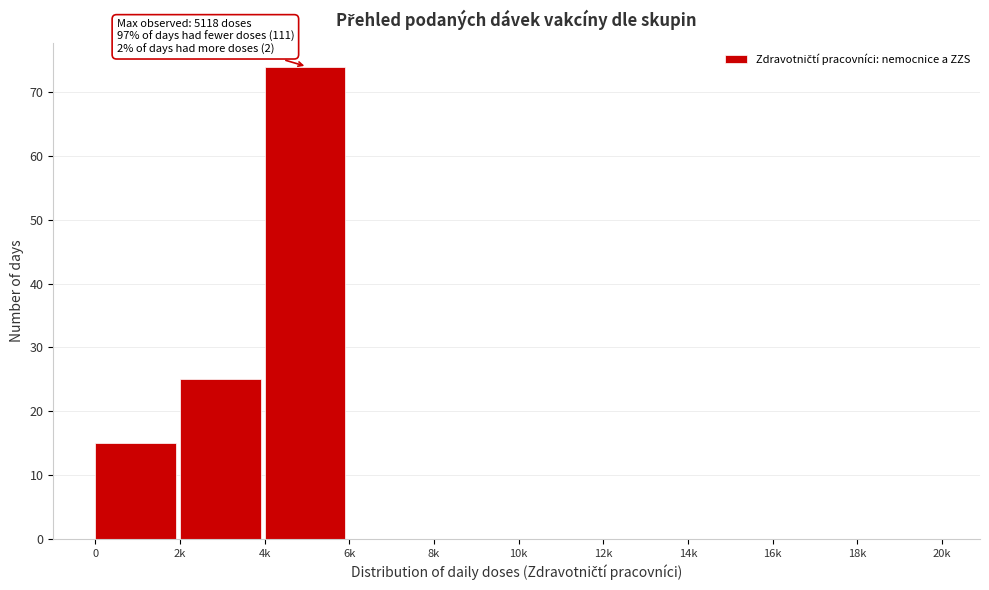

Reading left to right, extract all data points from this chart.

0=15	2k=25	4k=74	6k=0	8k=0	10k=0	12k=0	14k=0	16k=0	18k=0